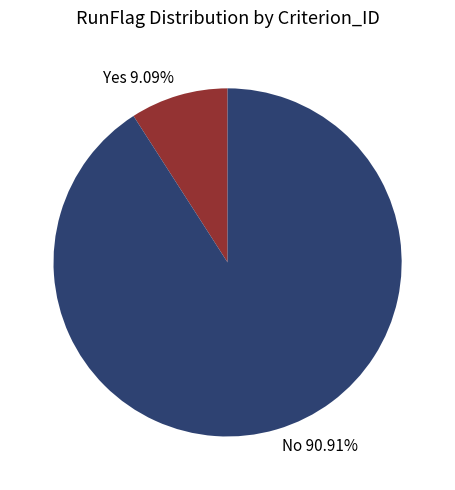

Count the number of slices in the pie.

2